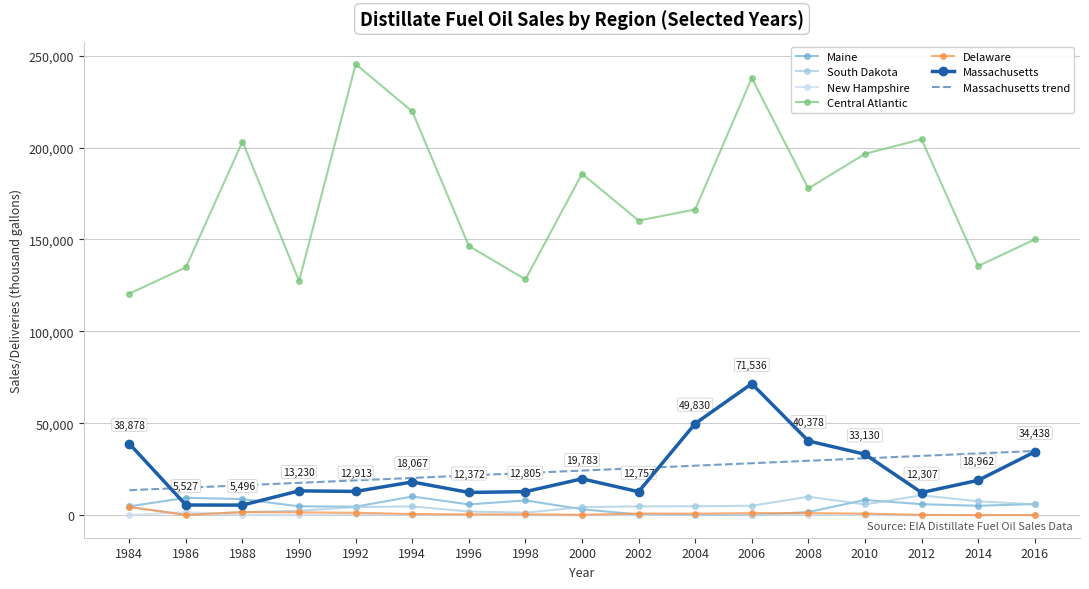

Which series has the largest range (max minus min)?

Central Atlantic